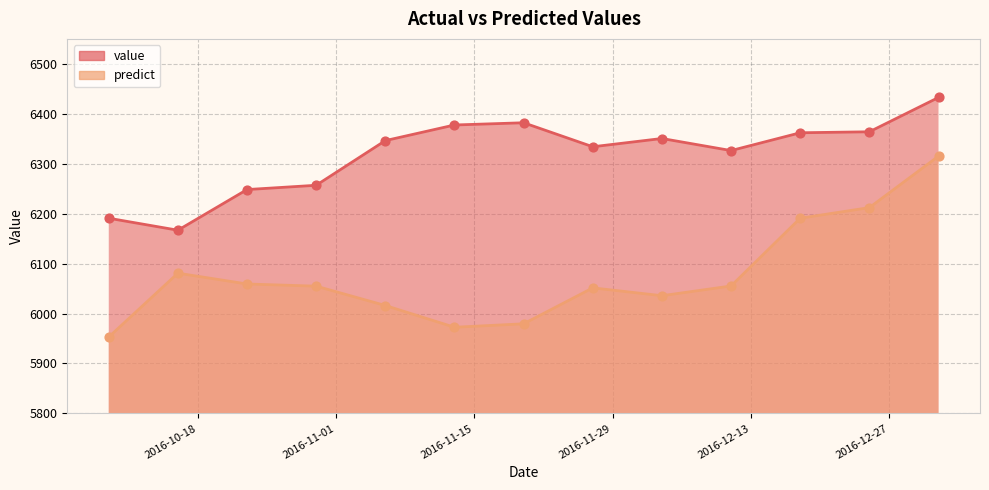

At which category is the sum across all series the highest?

2017-01-01